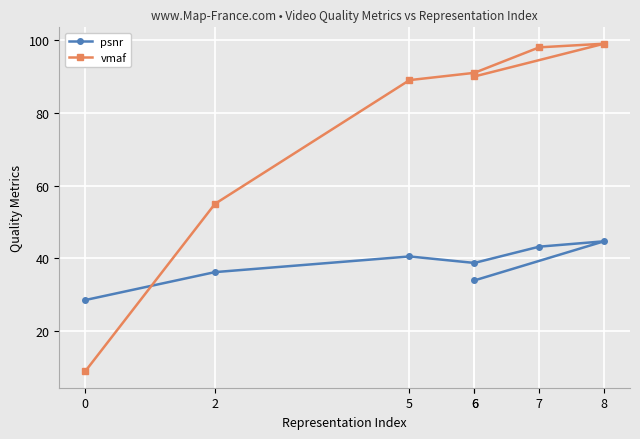

Between which two adjacent categories do vmaf and psnr first intersect?

0 and 2